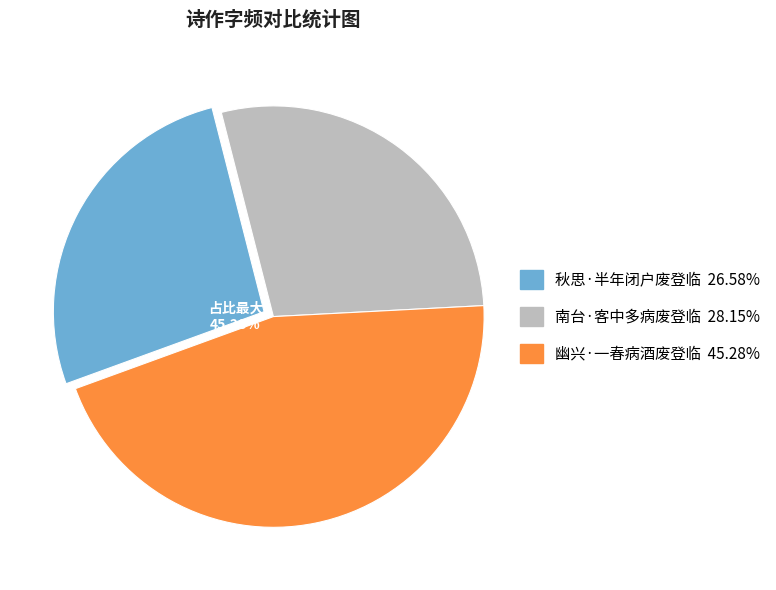

What percentage is NOT represented by 幽兴·一春病酒废登临?

54.7%